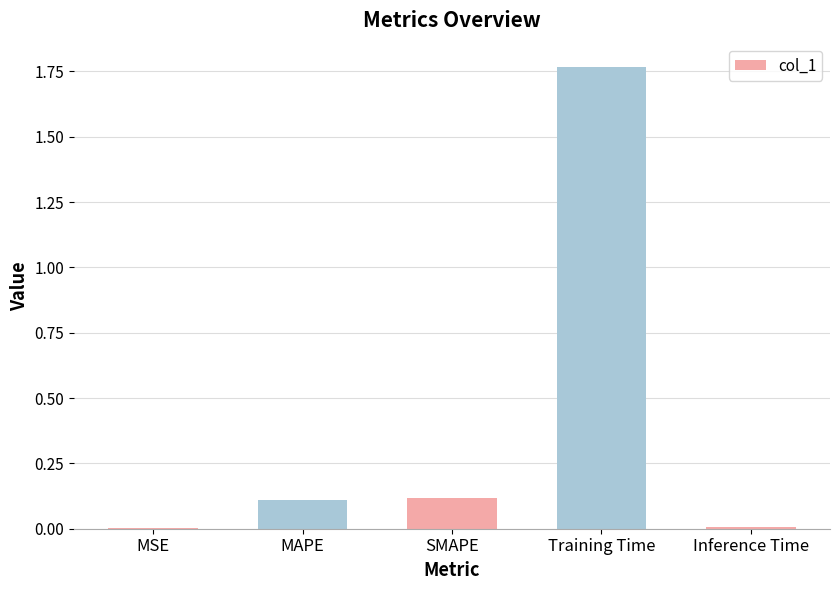

The value at MAPE is 0.0. True or false?

False